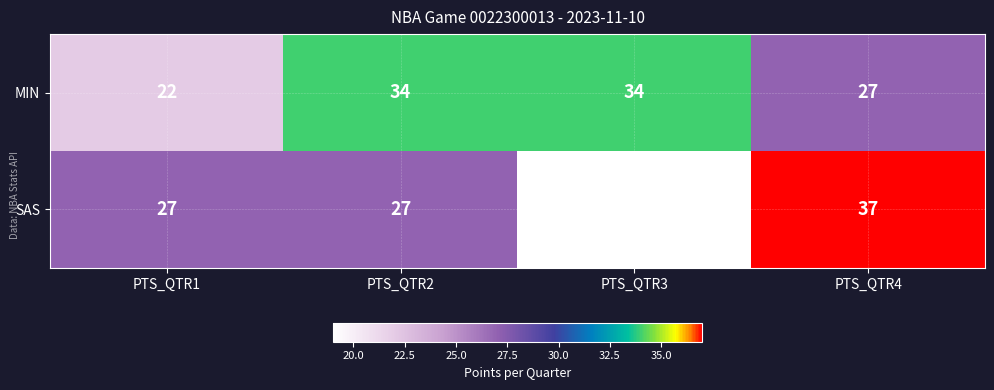

At PTS_QTR4, list the series in order from smallest to largest.

MIN, SAS